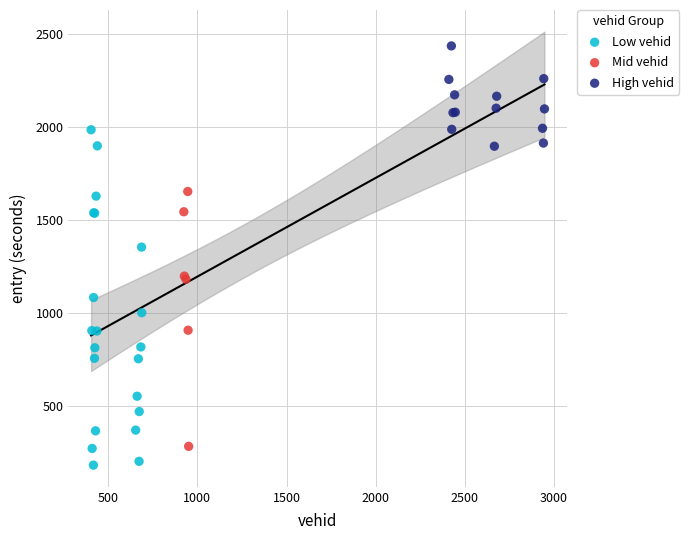

Which series has the widest spread of Y values?

Low vehid